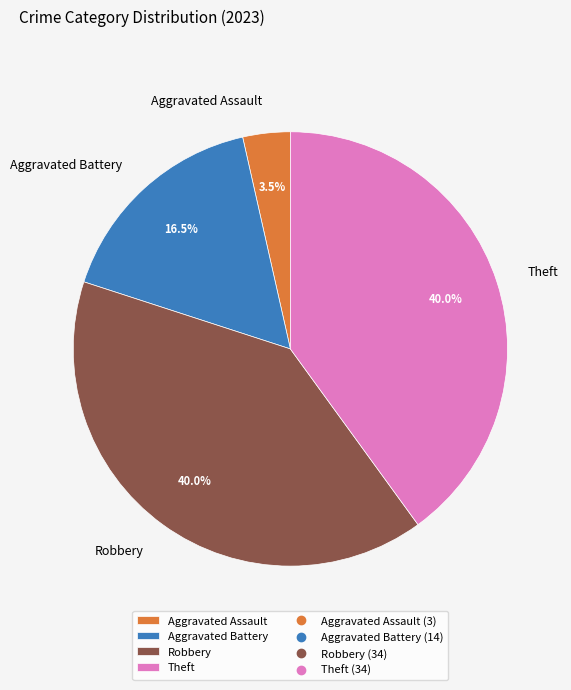

What portion of the pie excludes Aggravated Battery?

83.5%